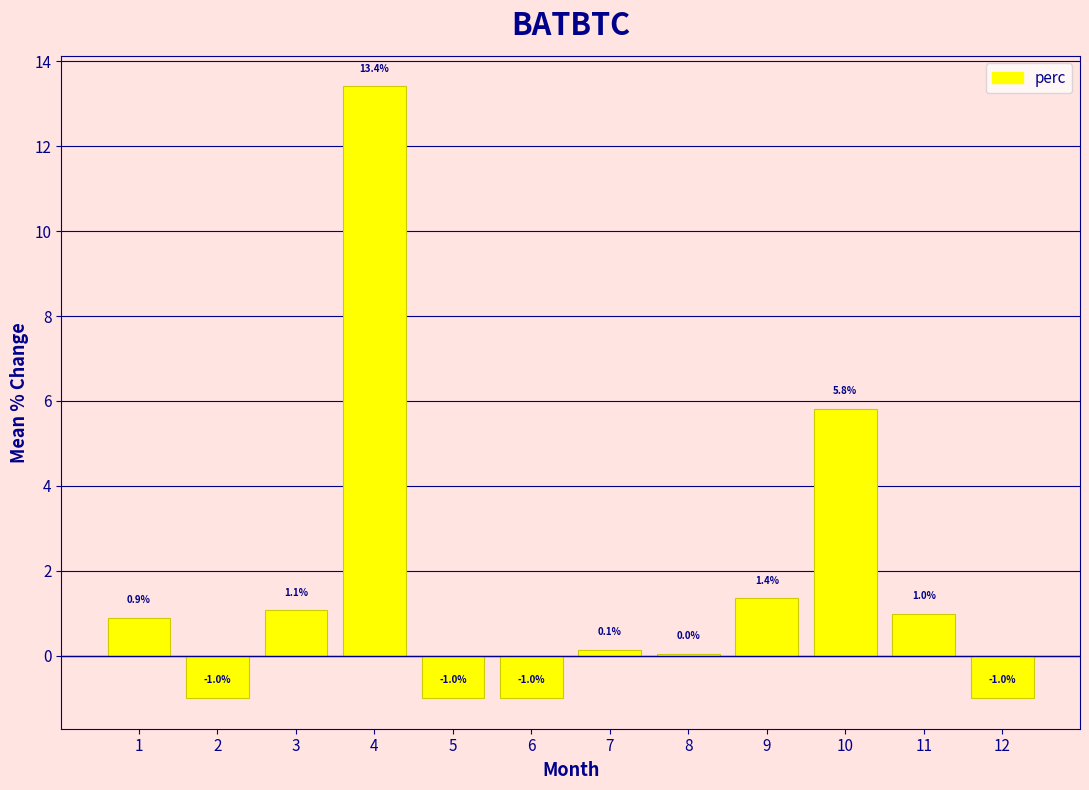

How many values are above zero?

8